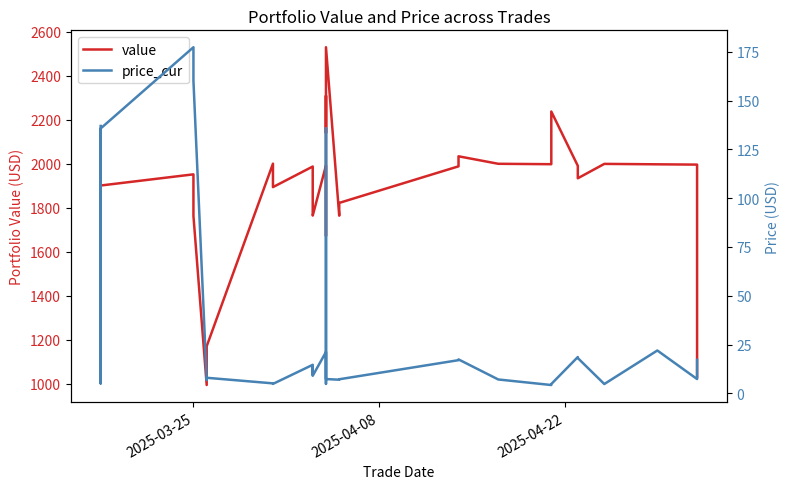

How many lines are shown in the chart?

2